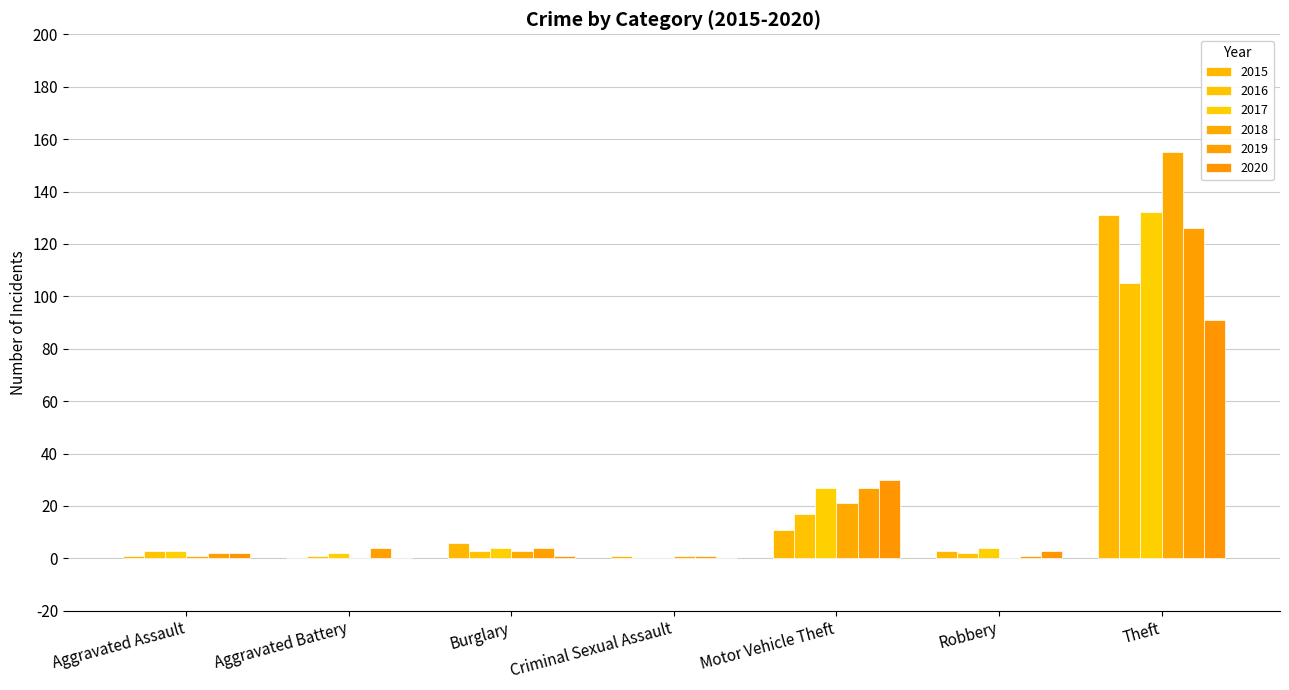

Between Motor Vehicle Theft and Theft, which series saw the biggest shift?

2018